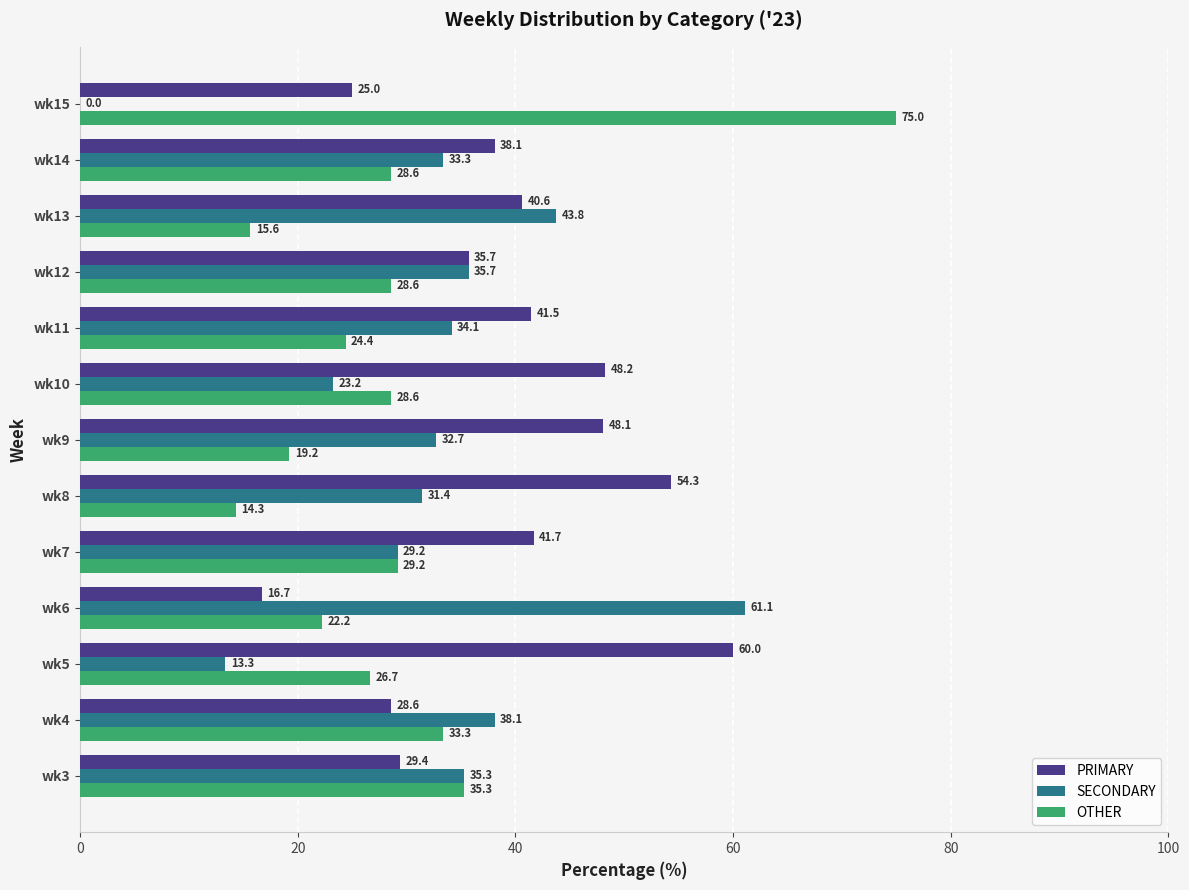

Which series changed the most between wk5 and wk10?

PRIMARY